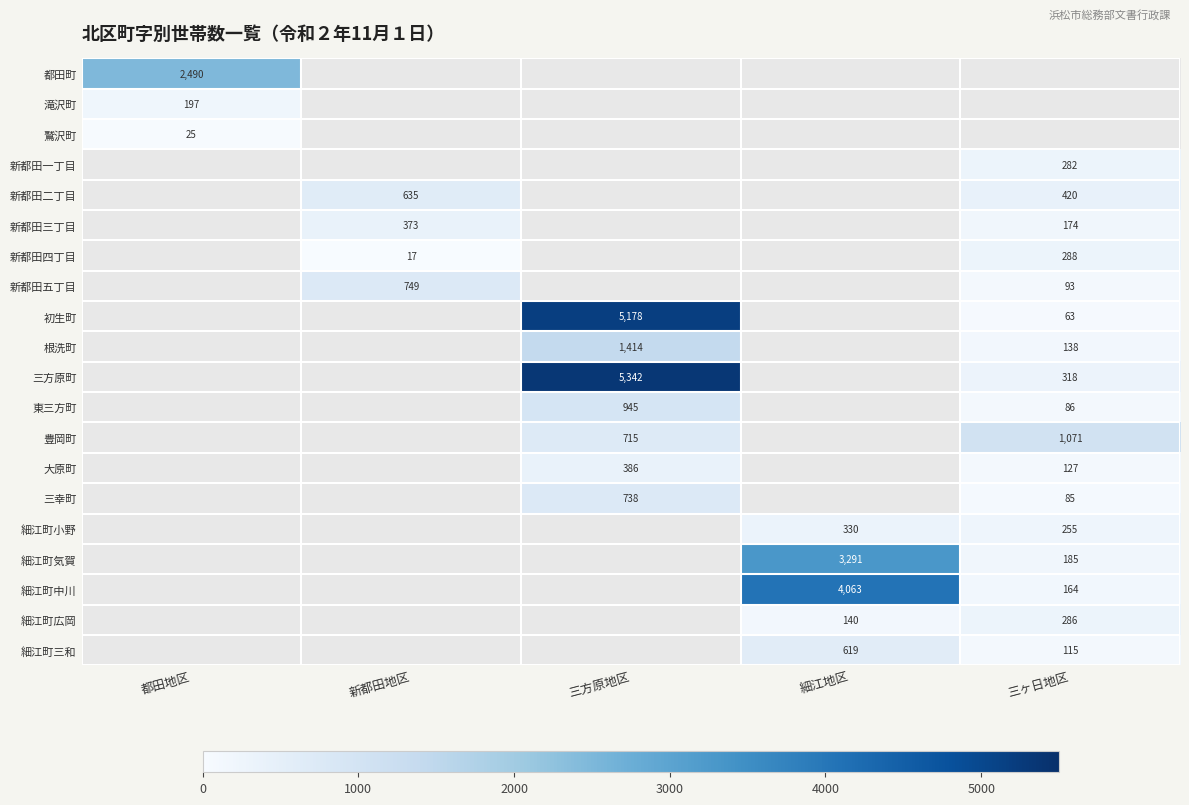

Is it true that 細江町気賀 equals 332 at 三ヶ日地区?

False